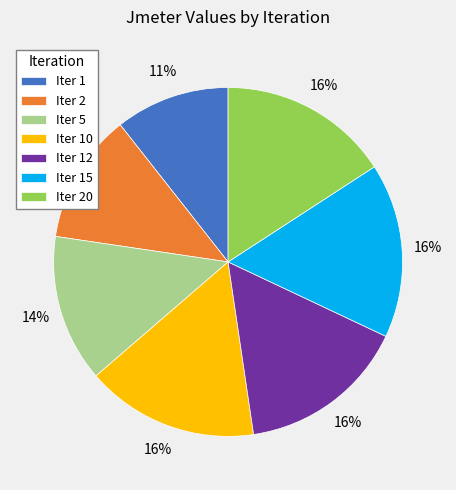

Does any single category account for the majority?

No